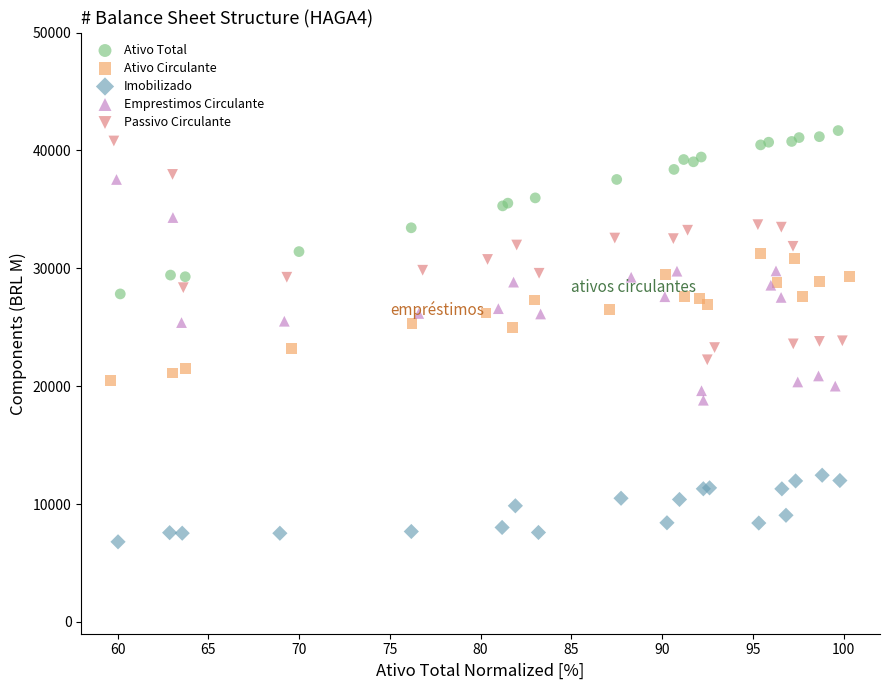

Which series contains the lowest Y value?

Imobilizado